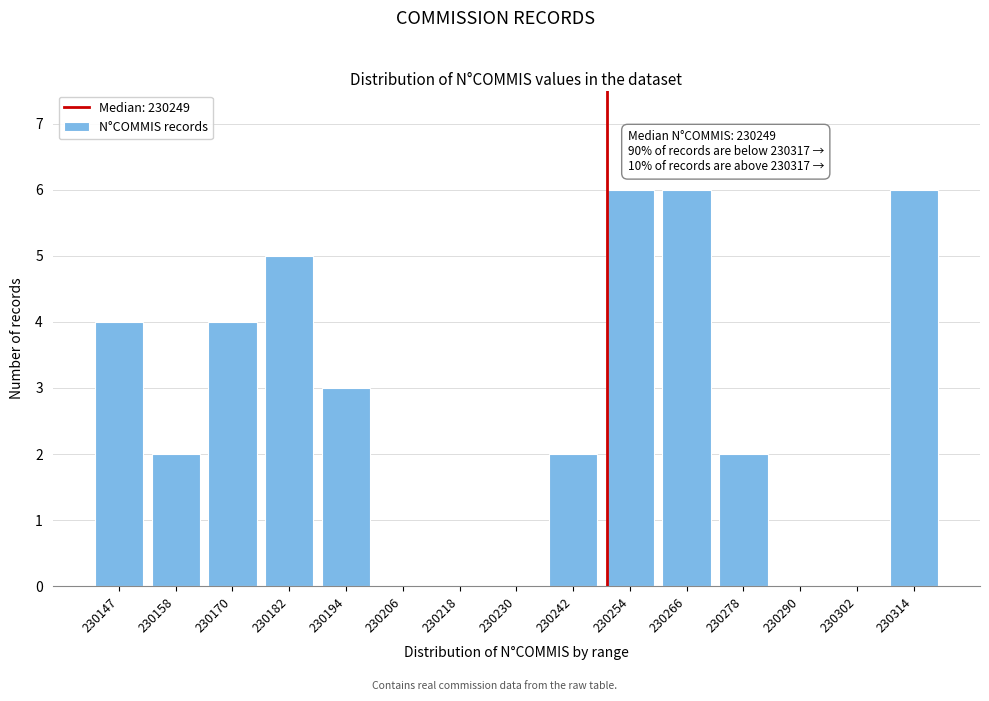

Reading right to left, list all the values displayed in this chart.

230314=6	230302=0	230290=0	230278=2	230266=6	230254=6	230242=2	230230=0	230218=0	230206=0	230194=3	230182=5	230170=4	230158=2	230147=4